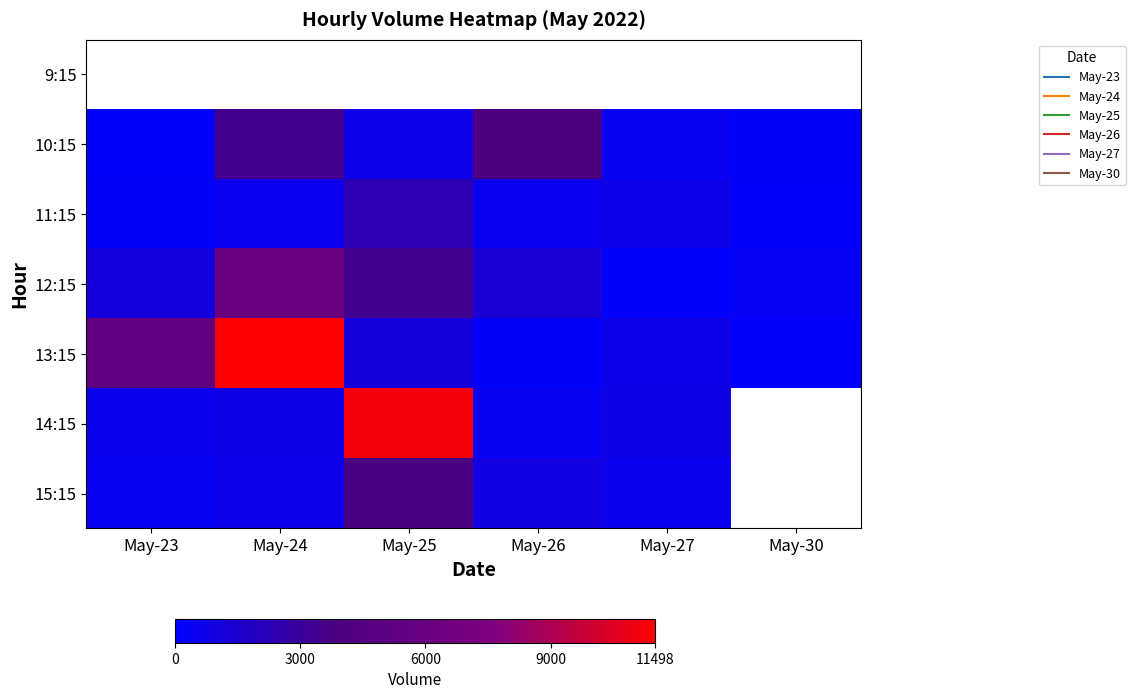

True or false: 10:15 has a value of 5357.6 at May-24.

False